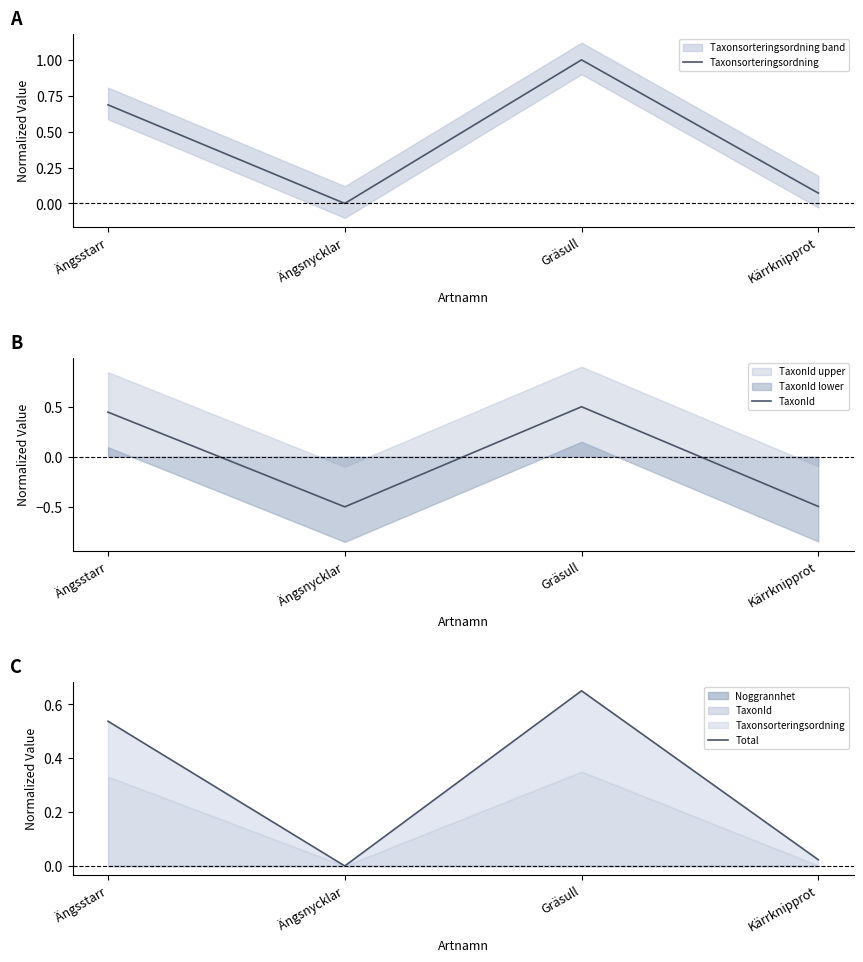

The value of Taxonsorteringsordning at Gräsull is 0.6. True or false?

False